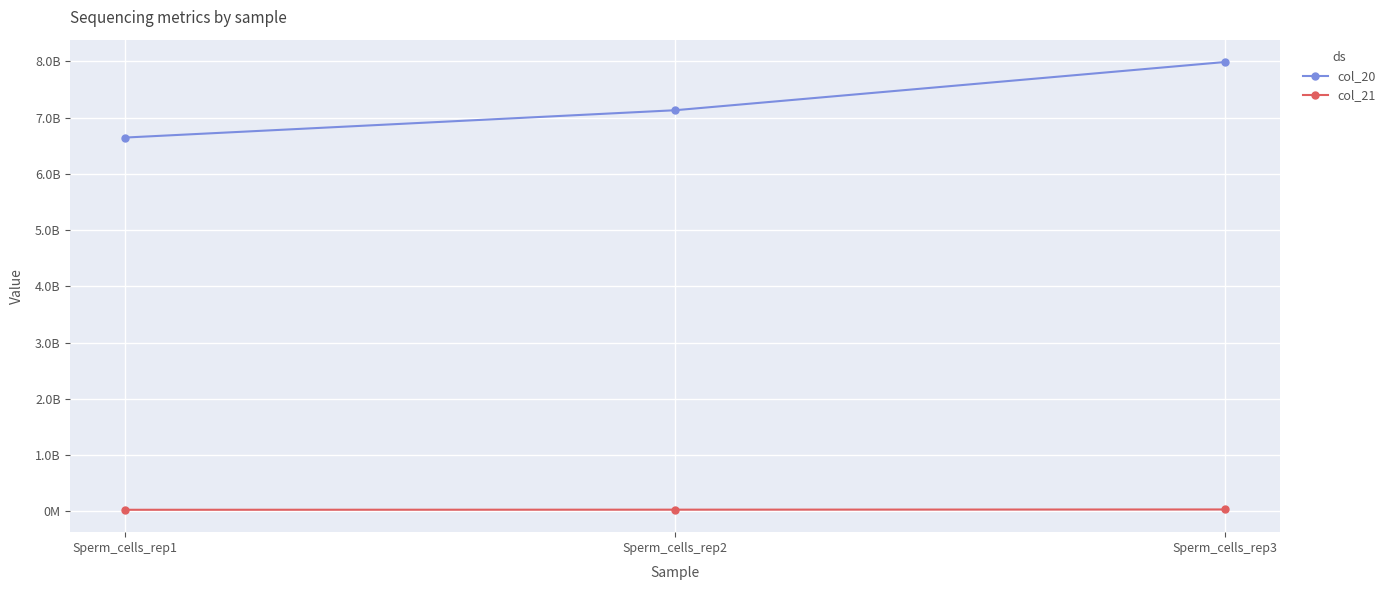

What is the difference between the maximum and second lowest values in the col_21 series?

3570360